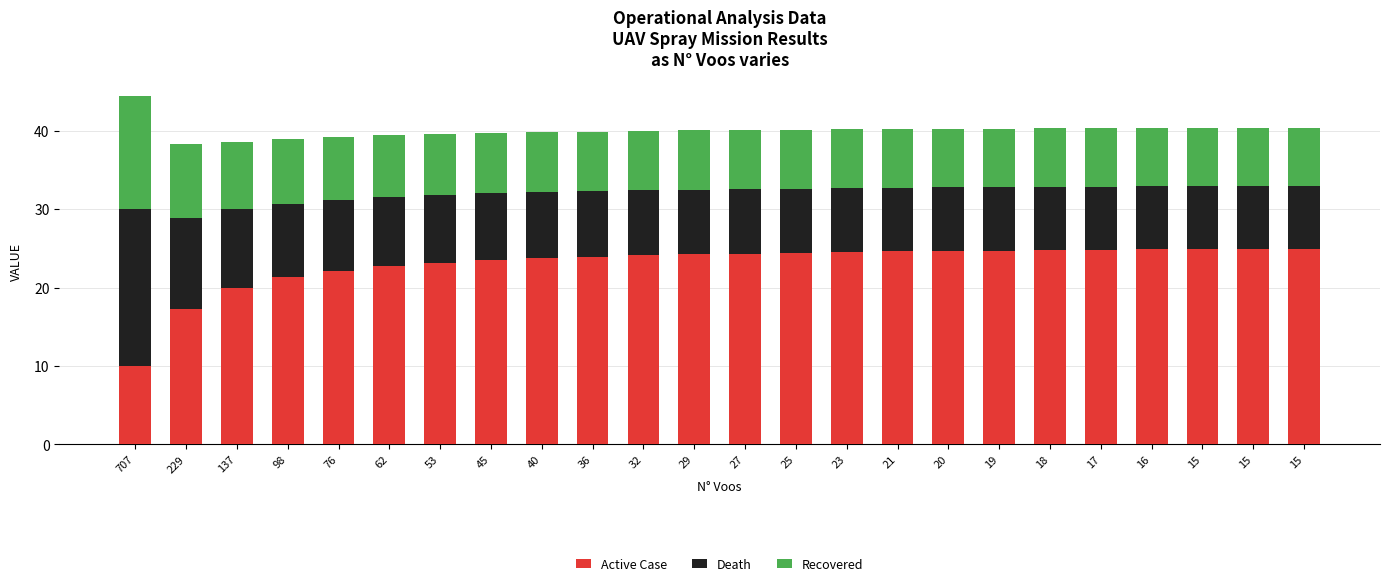

Which series has the widest spread of values?

Active Case